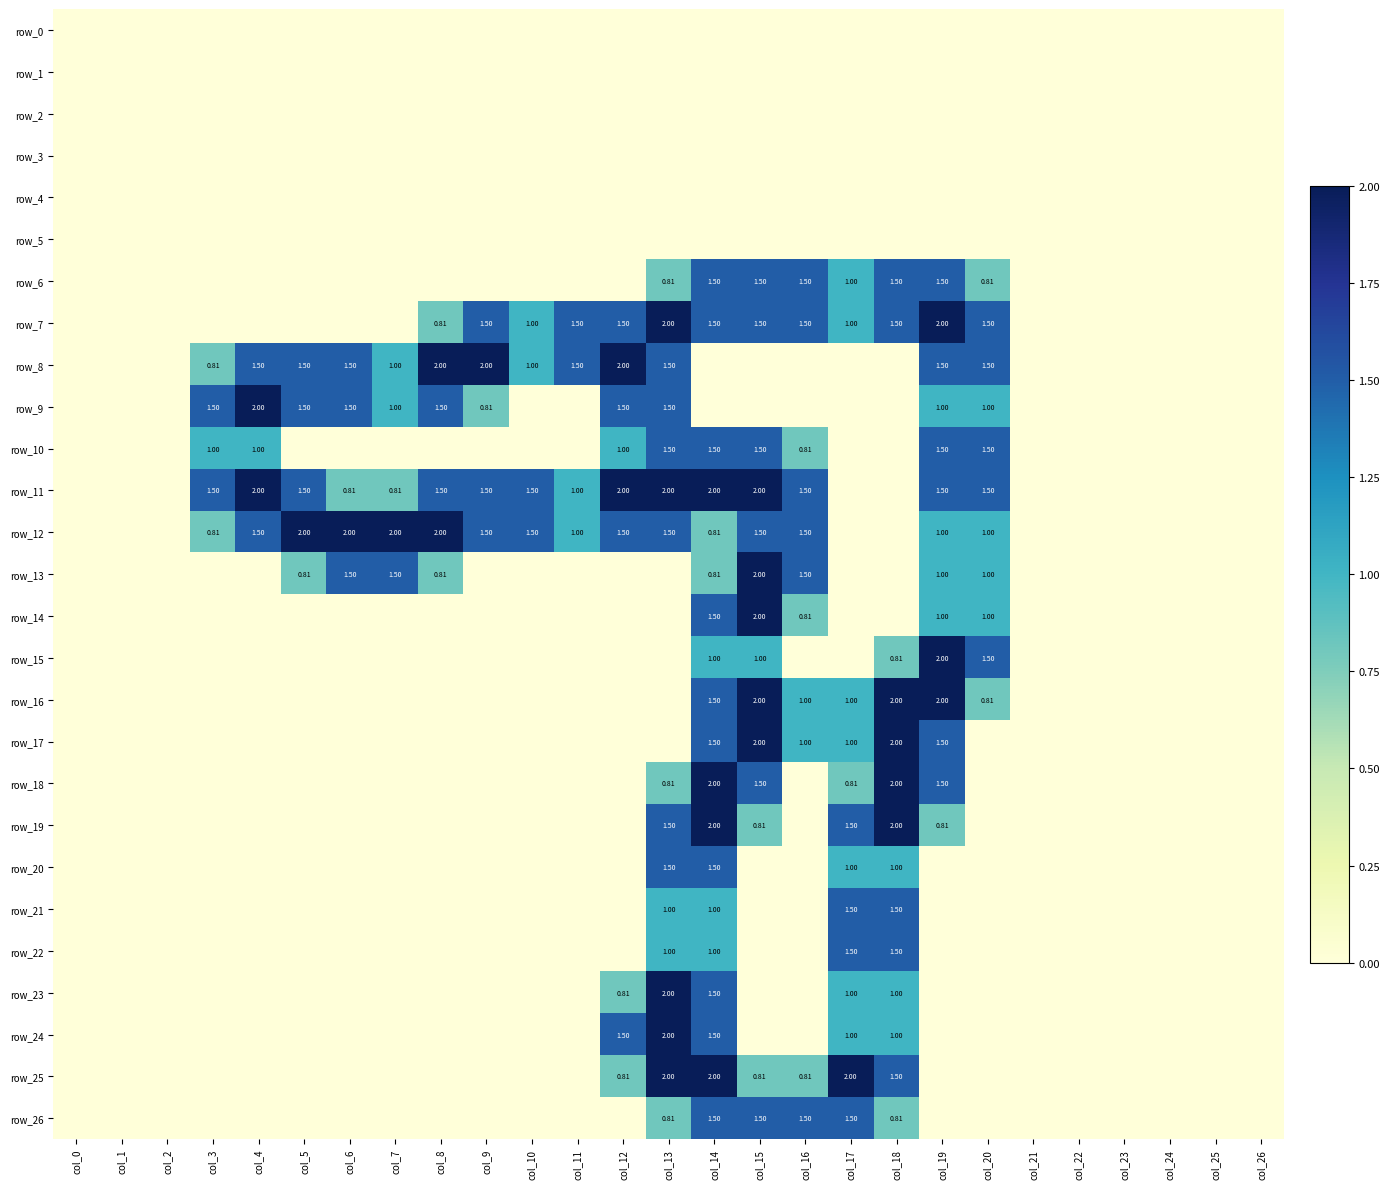

Which has a higher value, col_8 or col_23?

col_8